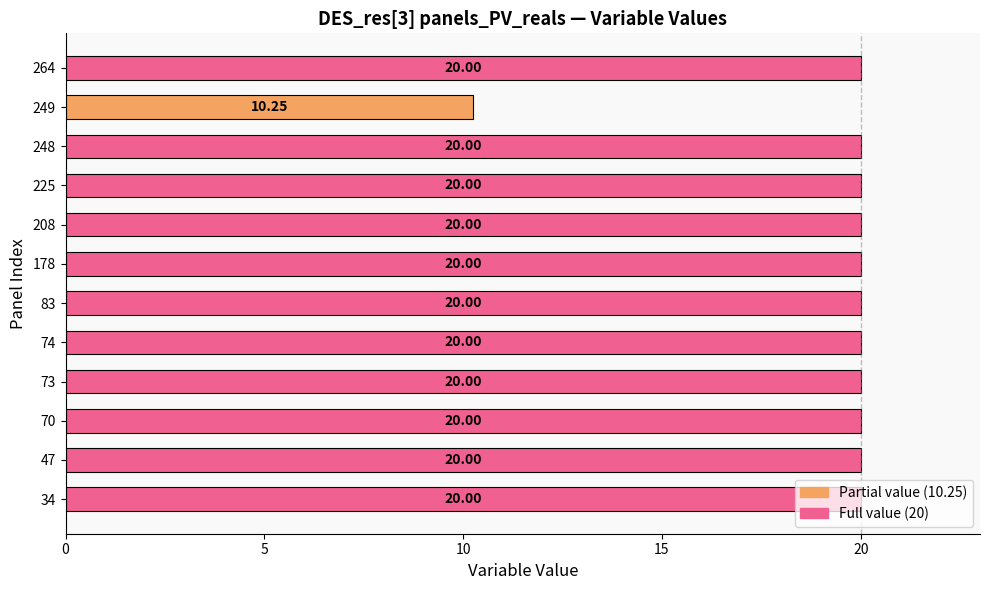

What is the average value?

19.2